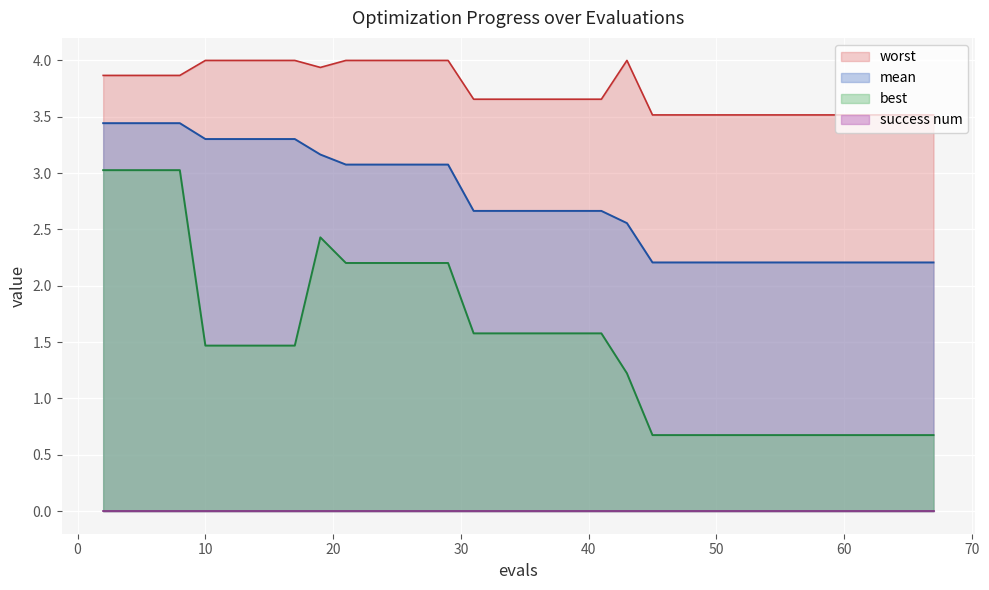

Which series has the largest range (max minus min)?

best